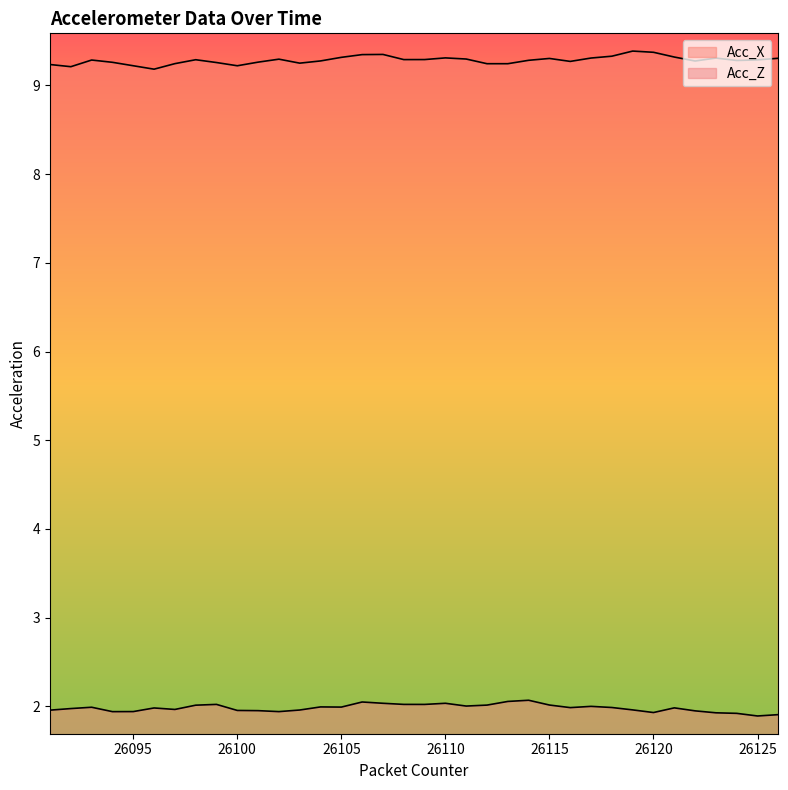

Is the value of Acc_X at 26099 greater than the value of Acc_Z at 26100?

Yes